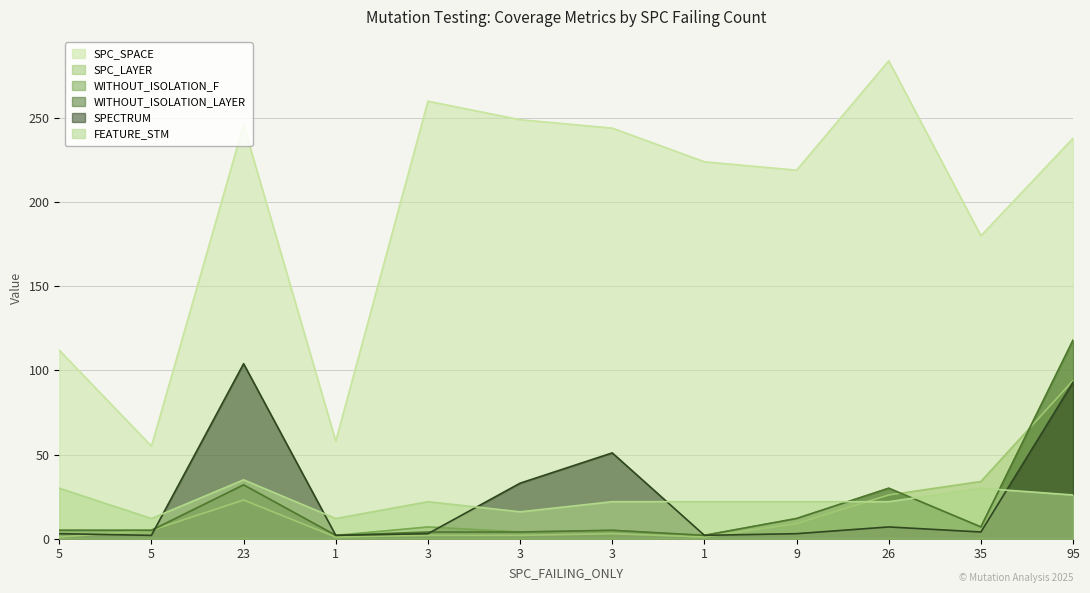

What is the total value across all series at 3?

298